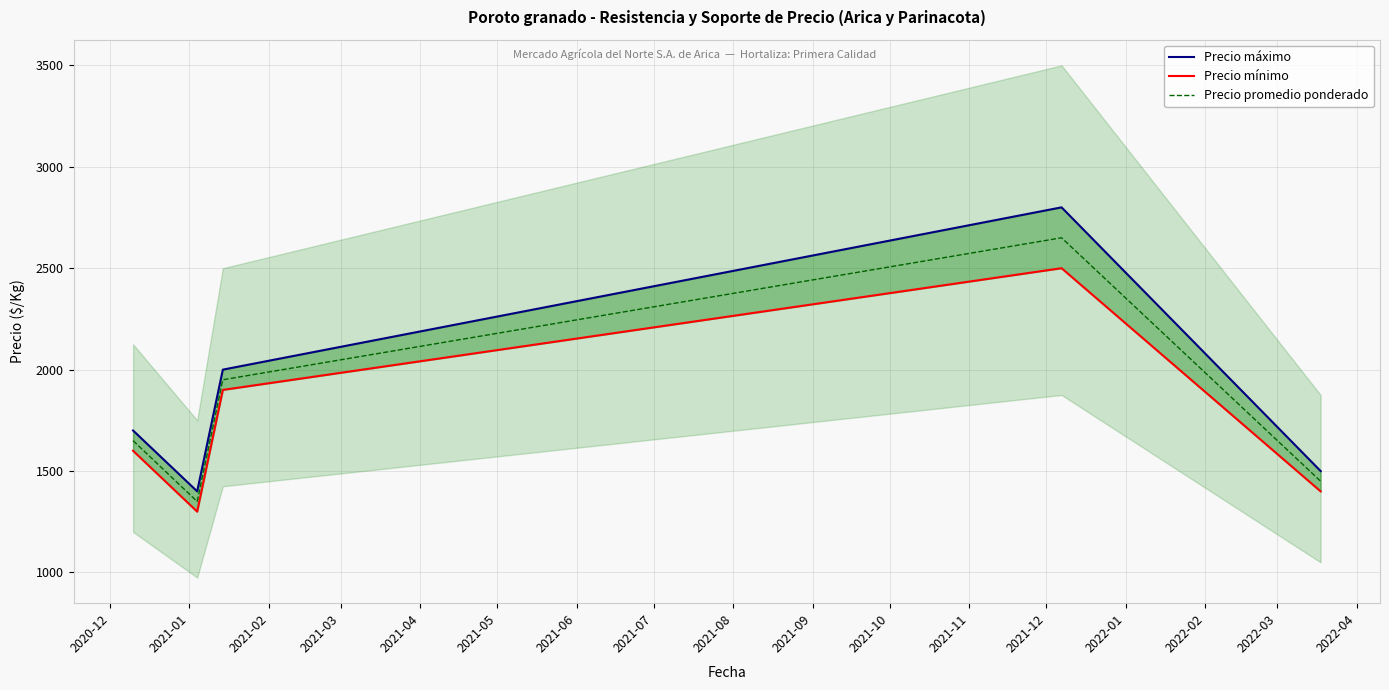

Reading left to right, transcribe all the data shown in this chart.

Precio máximo: 1700	1400	2000	2800	1500
Precio mínimo: 1600	1300	1900	2500	1400
Precio promedio ponderado: 1650	1350	1950	2650	1450